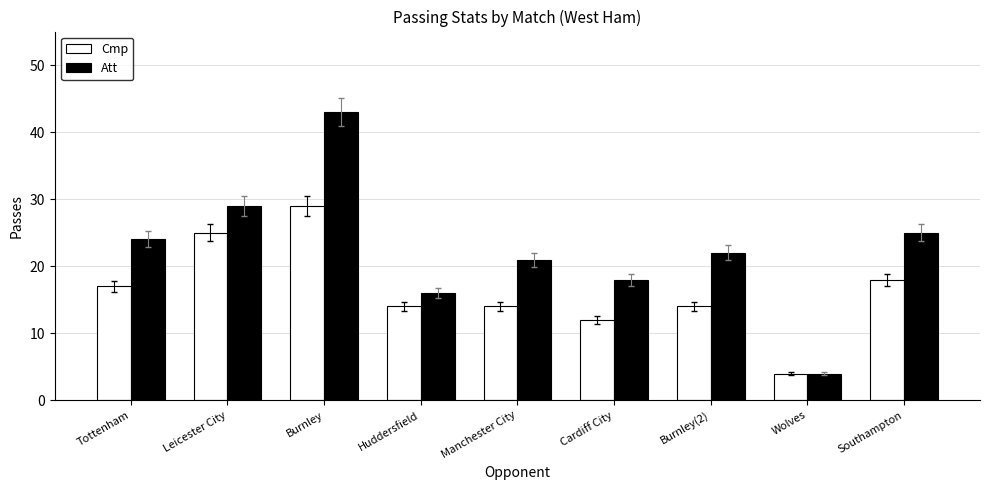

How many bars are there in total?

18